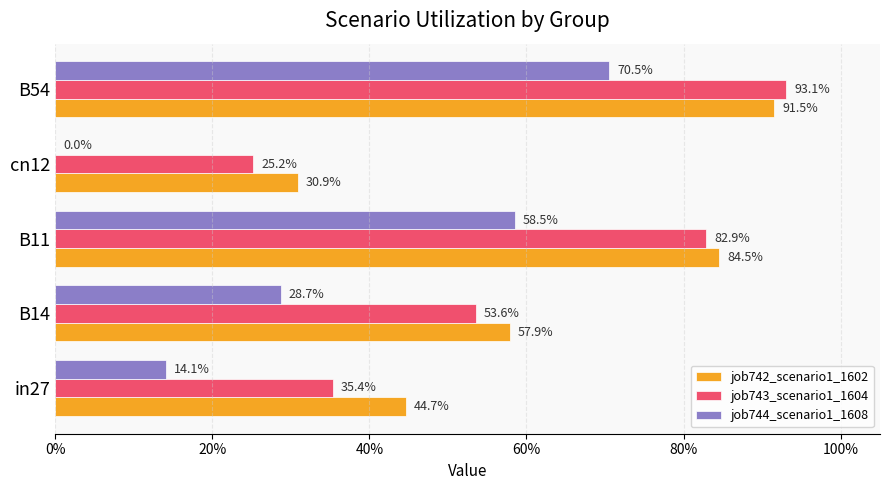

What are all the series names shown in the legend?

job742_scenario1_1602, job743_scenario1_1604, job744_scenario1_1608